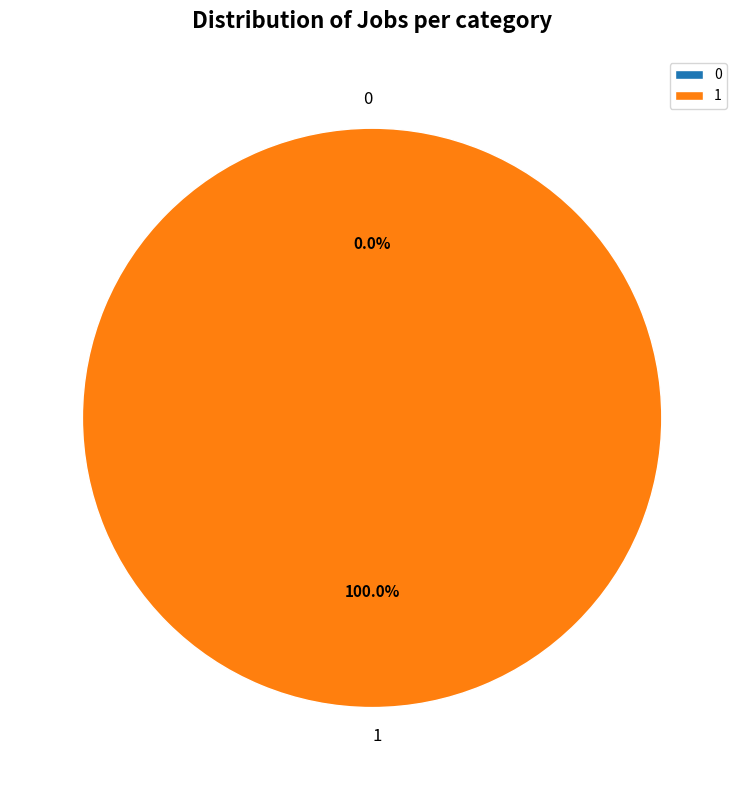

To the nearest percent, what is the difference between the largest and smallest slice percentages?

100%